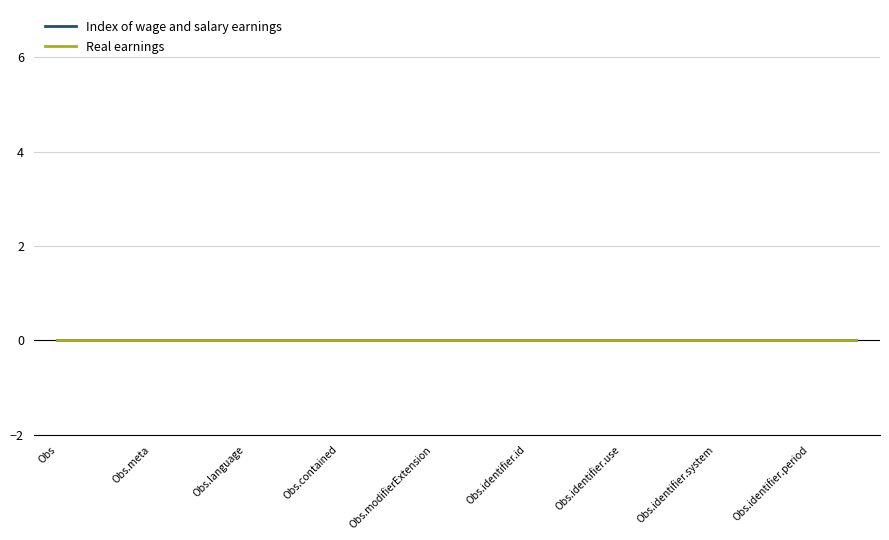

Does the chart display data point markers on the line(s)?

No